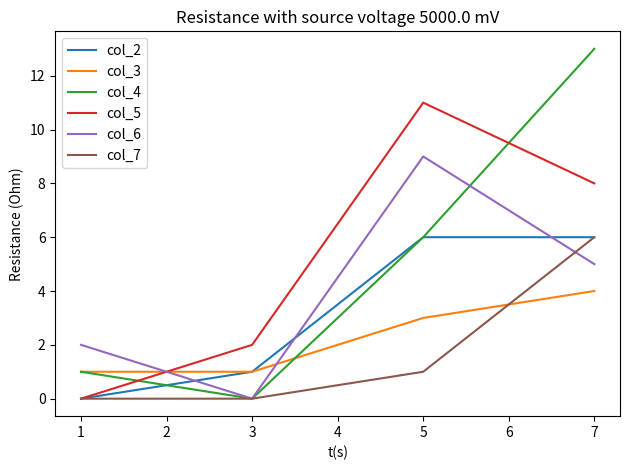

What is the greatest value displayed?

13